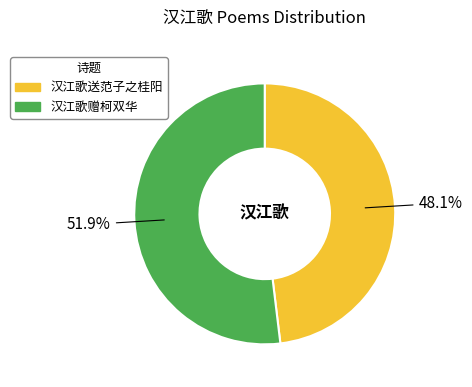

How many segments does this pie chart have?

2